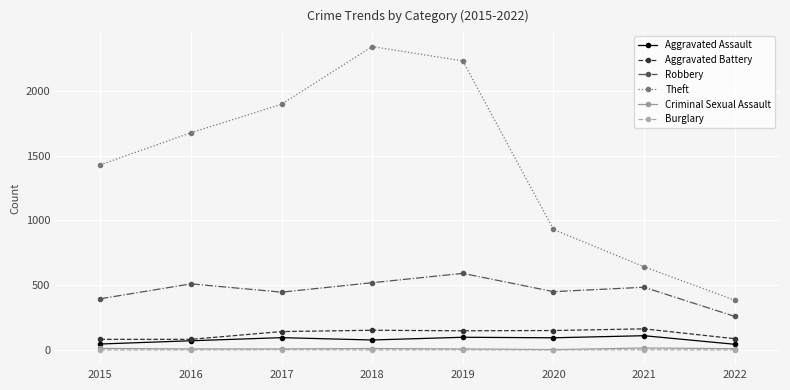

Where is Theft nearest to the value 1362?

2015